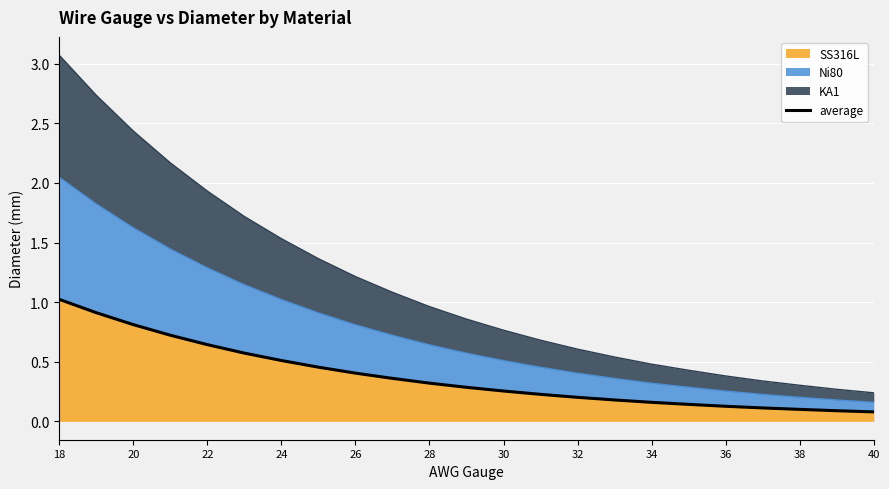

Is it true that the value at 18 is 1.8?

False